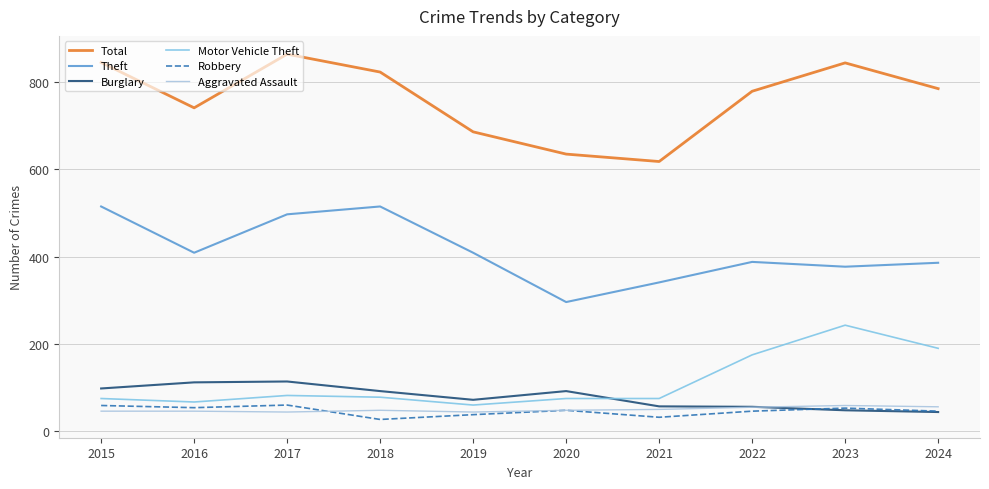

Which series has the largest total across all categories?

Total